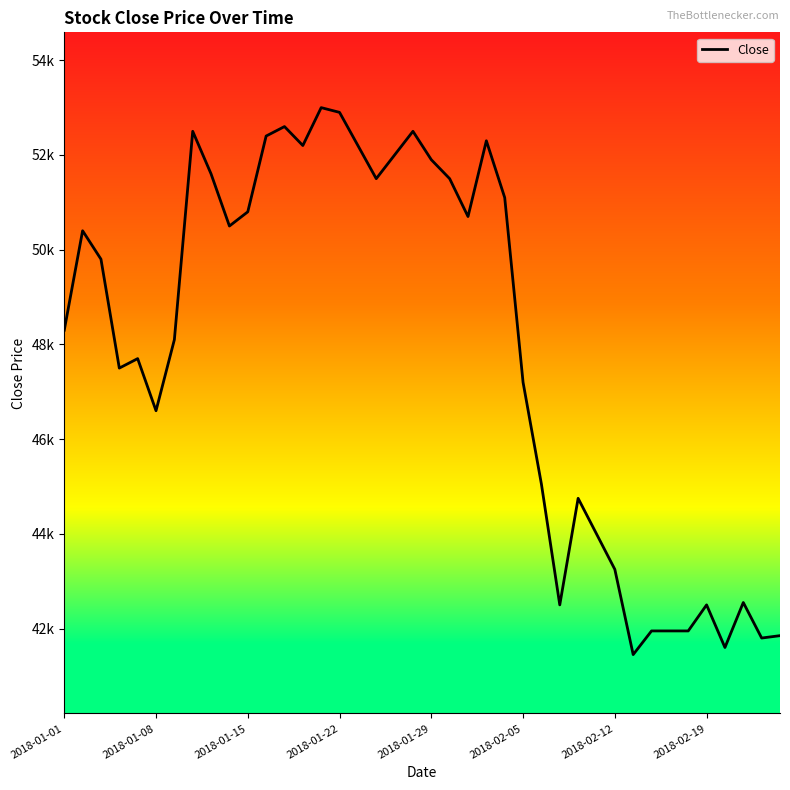

What is the difference between the maximum and minimum values?

11550